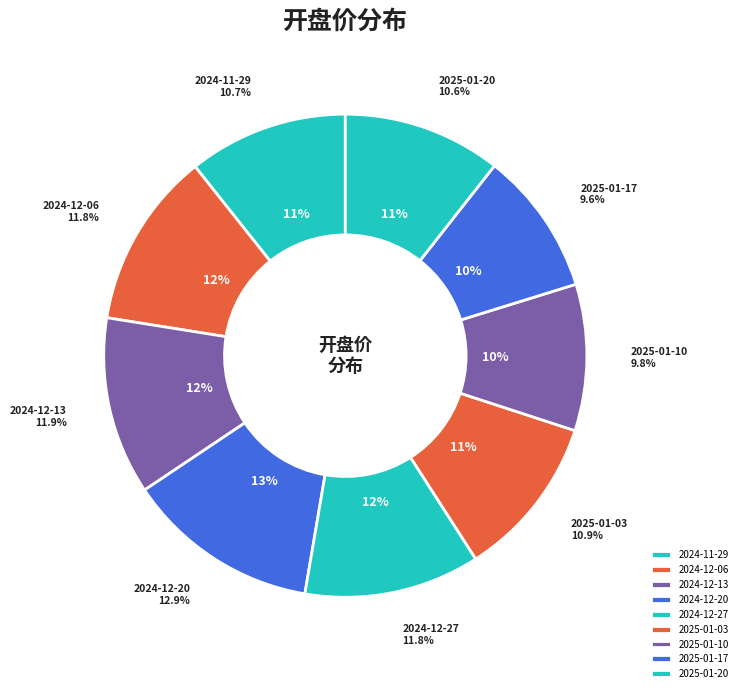

To the nearest percent, what is the difference between the 2025-01-10 and 2024-11-29 slice percentages?

1%